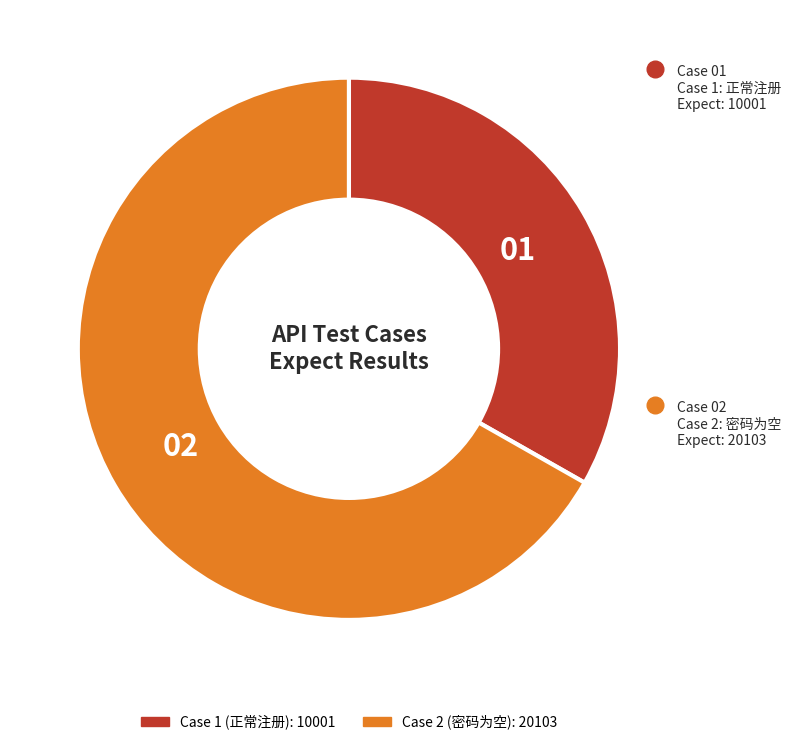

Does Case 1 (正常注册) represent more than half of the total?

No